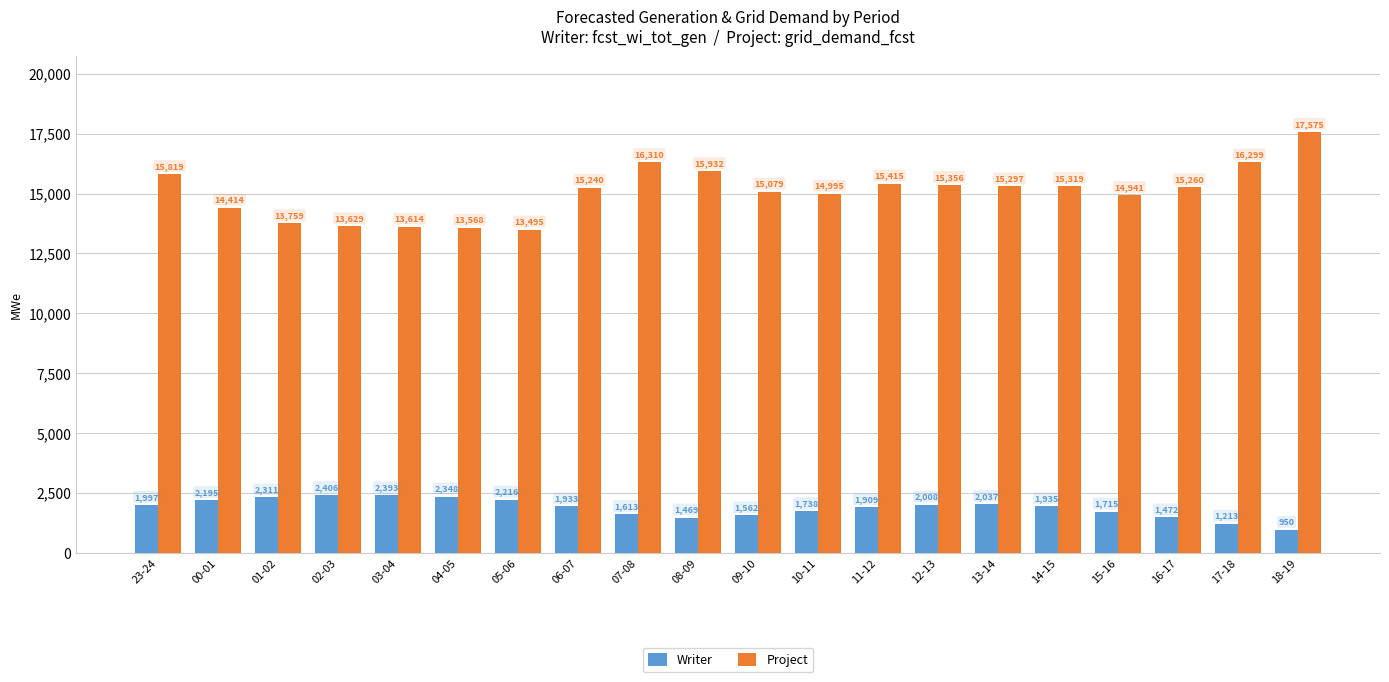

Reading left to right, list all the values displayed in this chart.

Writer: 23-24=1997	00-01=2195	01-02=2311	02-03=2406	03-04=2393	04-05=2348	05-06=2216	06-07=1933	07-08=1613	08-09=1469	09-10=1562	10-11=1738	11-12=1909	12-13=2008	13-14=2037	14-15=1935	15-16=1715	16-17=1472	17-18=1213	18-19=950
Project: 23-24=15819	00-01=14414	01-02=13759	02-03=13629	03-04=13614	04-05=13568	05-06=13495	06-07=15240	07-08=16310	08-09=15932	09-10=15079	10-11=14995	11-12=15415	12-13=15356	13-14=15297	14-15=15319	15-16=14941	16-17=15260	17-18=16299	18-19=17575